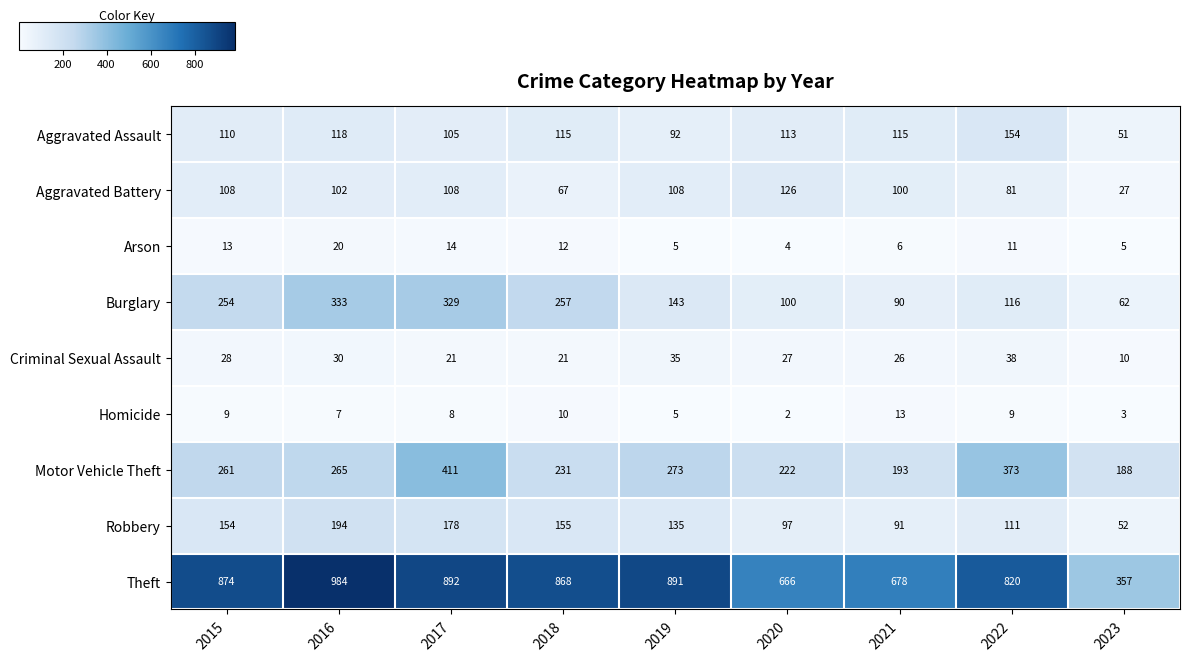

What is the sum of the Robbery values at 2022 and 2018?

266